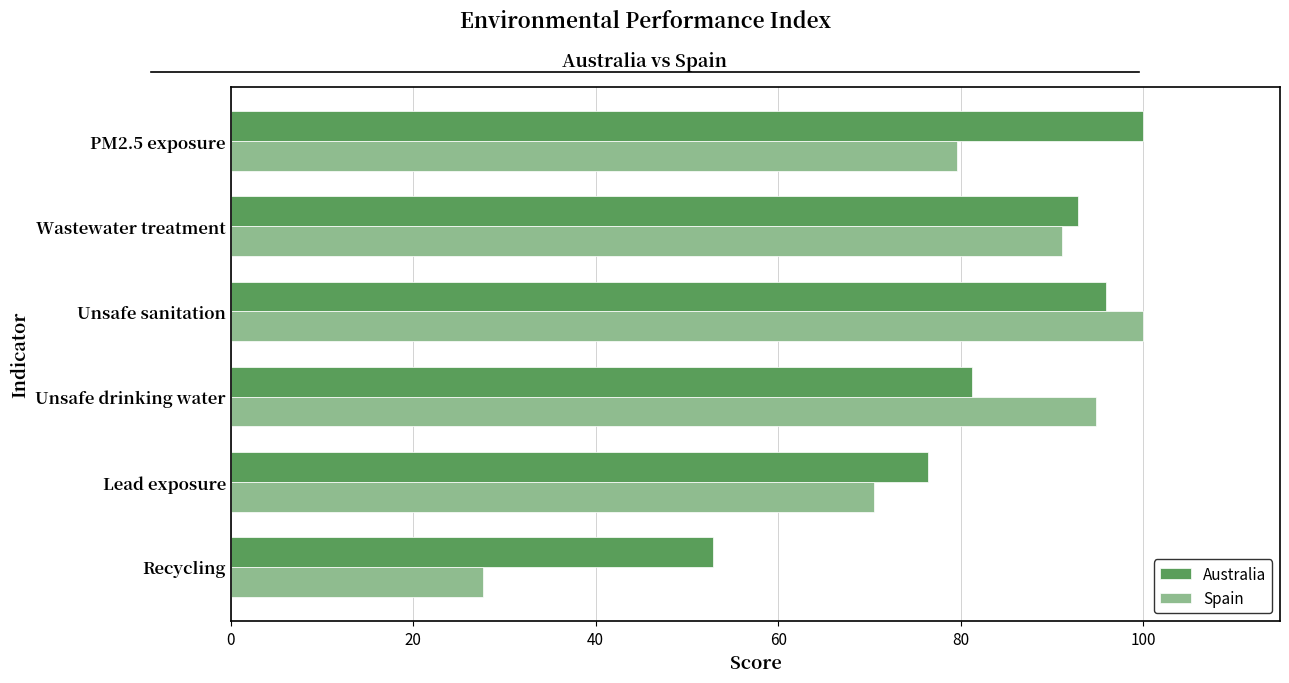

Which series has the largest range (max minus min)?

Spain